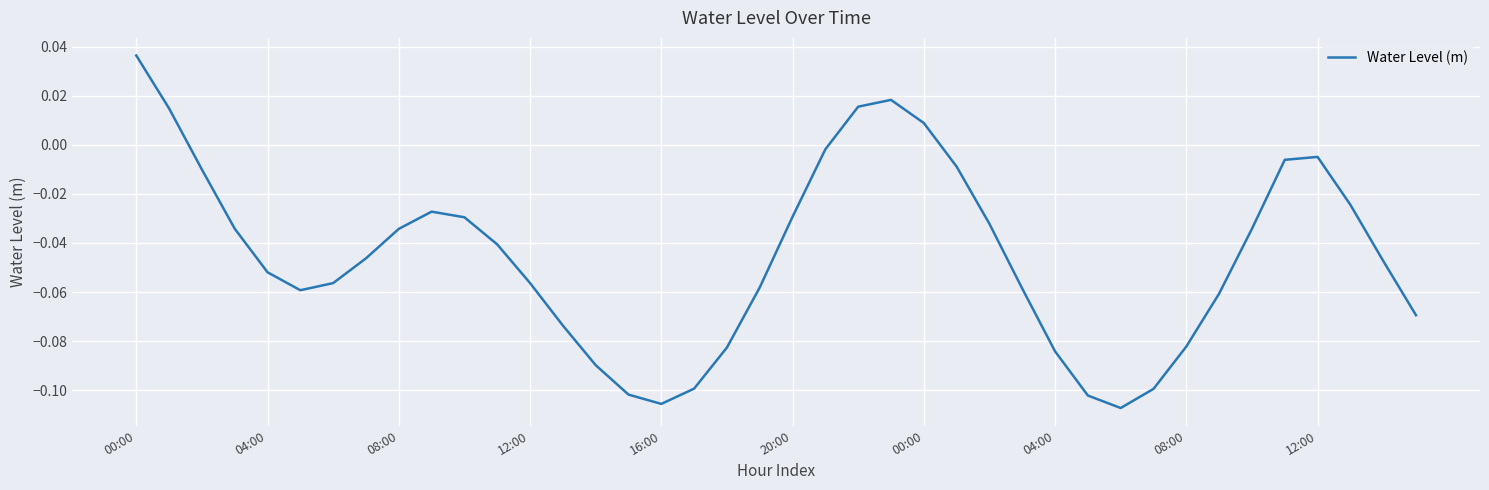

What is the minimum value shown in the chart?

-0.1